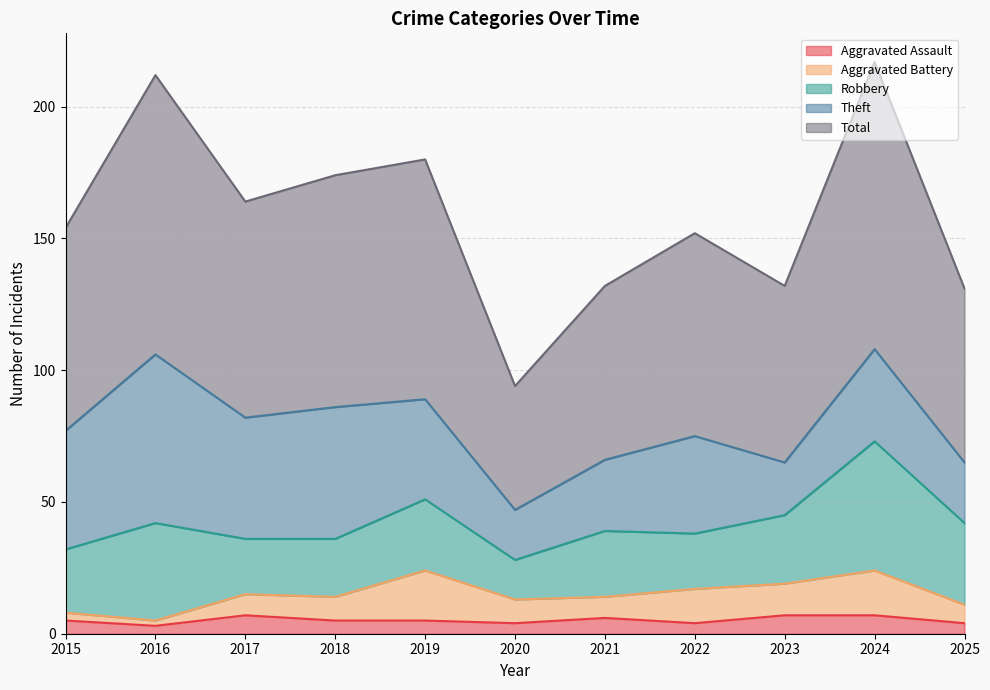

Which category has the highest value across all series?

2024